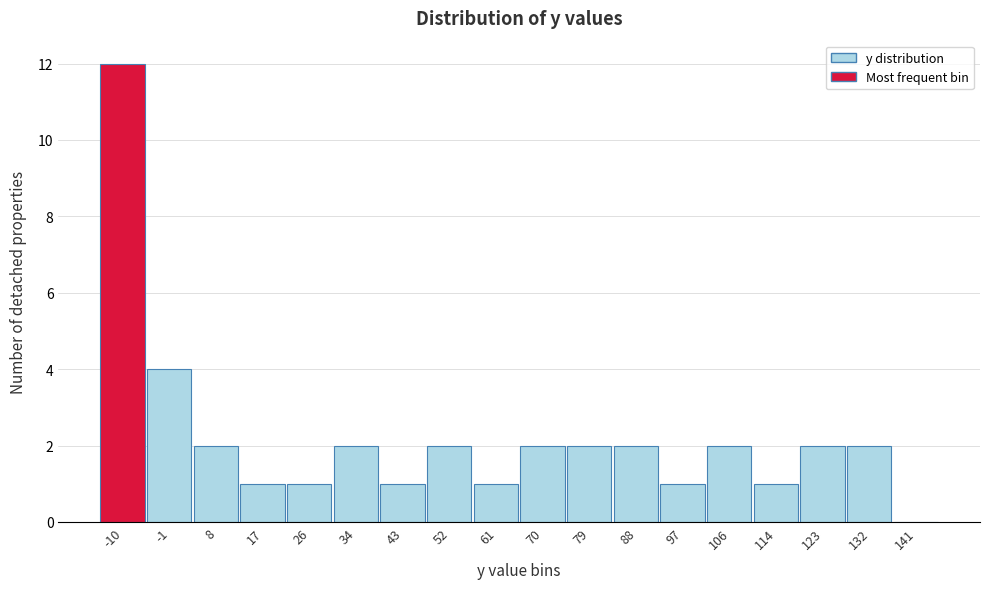

Reading left to right, extract all data points from this chart.

-10=12	-1=4	8=2	17=1	26=1	34=2	43=1	52=2	61=1	70=2	79=2	88=2	97=1	106=2	114=1	123=2	132=2	141=0